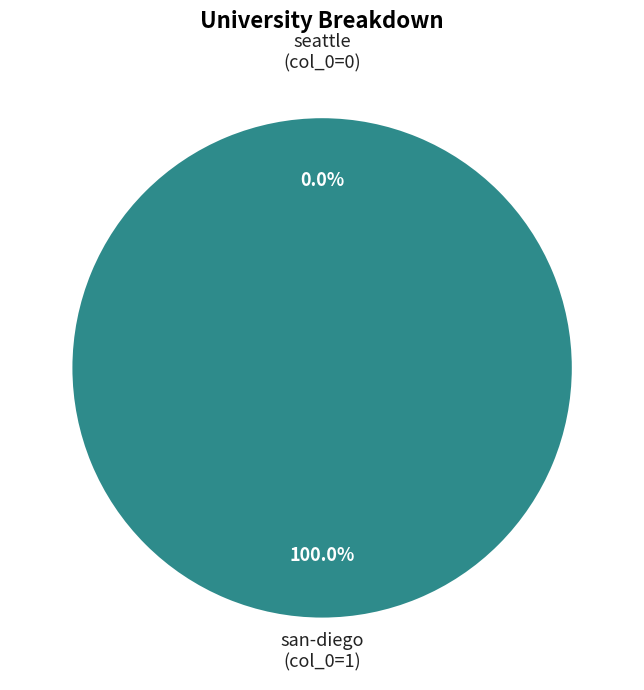

Is it true that san-diego is 99% of the pie?

False